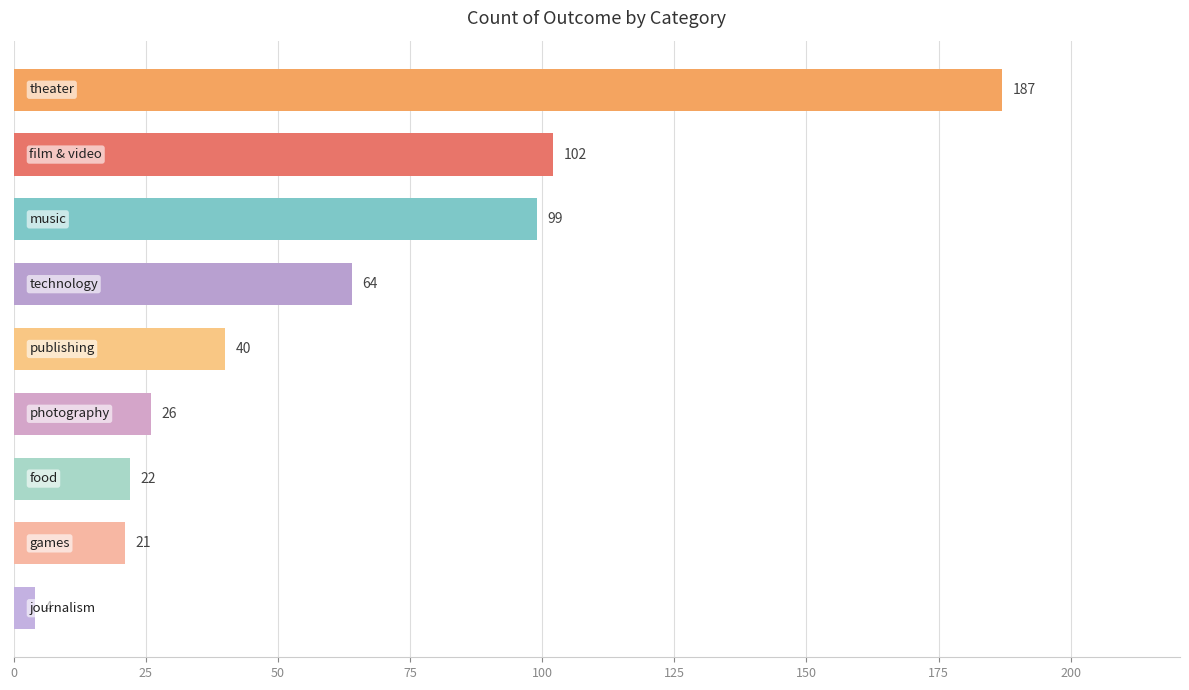

What is the value of the 2nd bar from the top?

102